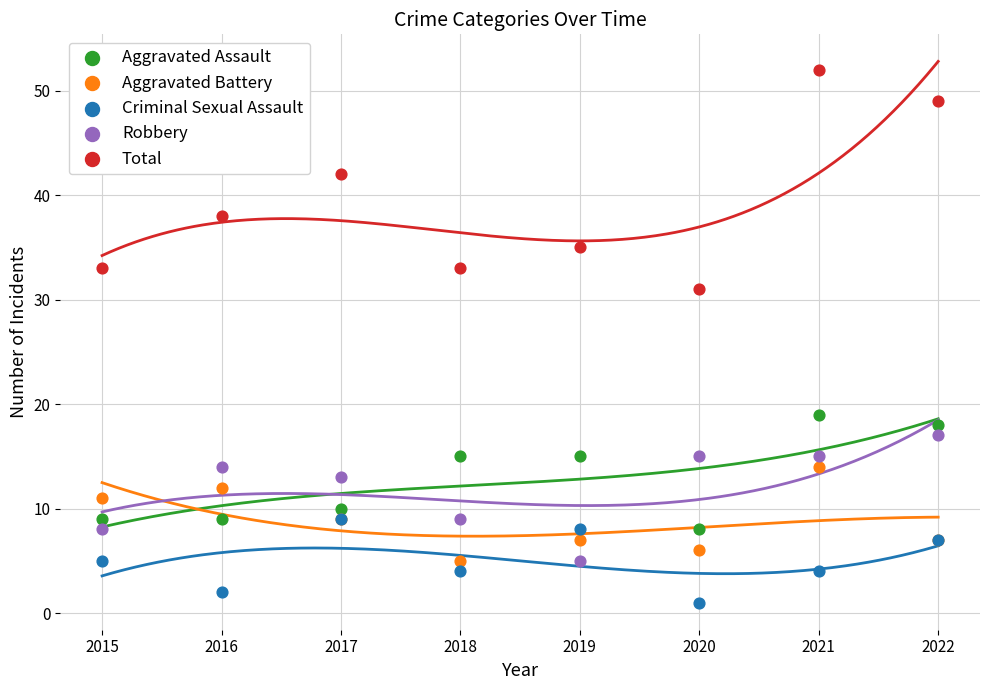

Across all series, what Y value is closest to 26?

31